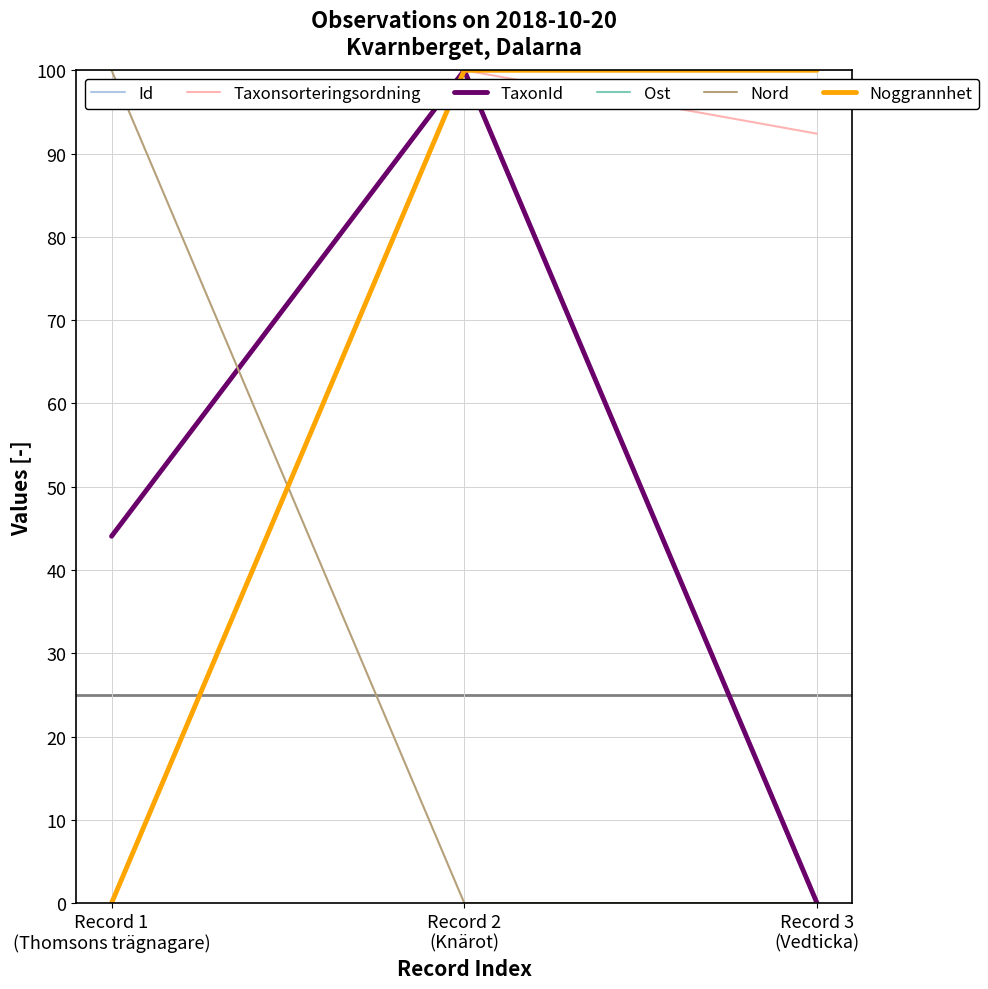

Reading left to right, extract all data points from this chart.

Id: Record 1
(Thomsons trägnagare)=0.0	Record 2
(Knärot)=100.0	Record 3
(Vedticka)=100.0
Taxonsorteringsordning: Record 1
(Thomsons trägnagare)=0.0	Record 2
(Knärot)=100.0	Record 3
(Vedticka)=92.4
TaxonId: Record 1
(Thomsons trägnagare)=44.0	Record 2
(Knärot)=100.0	Record 3
(Vedticka)=0.0
Ost: Record 1
(Thomsons trägnagare)=0.0	Record 2
(Knärot)=100.0	Record 3
(Vedticka)=100.0
Nord: Record 1
(Thomsons trägnagare)=100.0	Record 2
(Knärot)=0.0	Record 3
(Vedticka)=0.0
Noggrannhet: Record 1
(Thomsons trägnagare)=0.0	Record 2
(Knärot)=100.0	Record 3
(Vedticka)=100.0